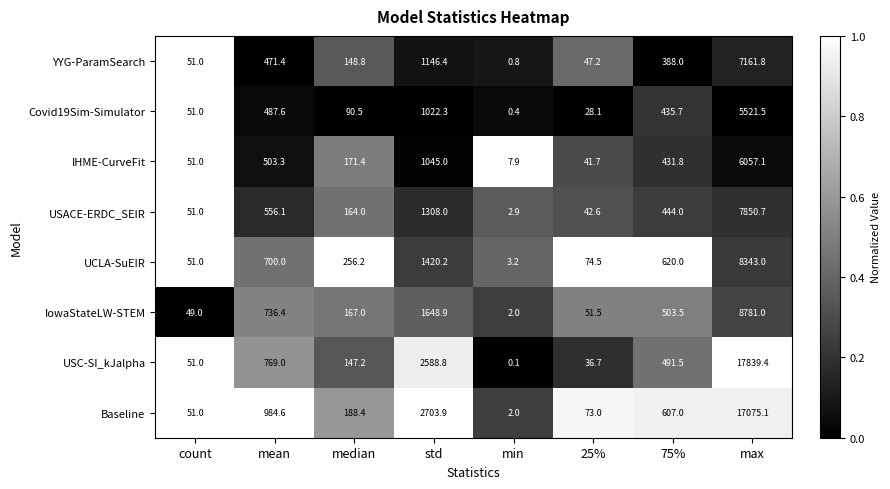

The Covid19Sim-Simulator series shows 487.6 at mean. True or false?

True